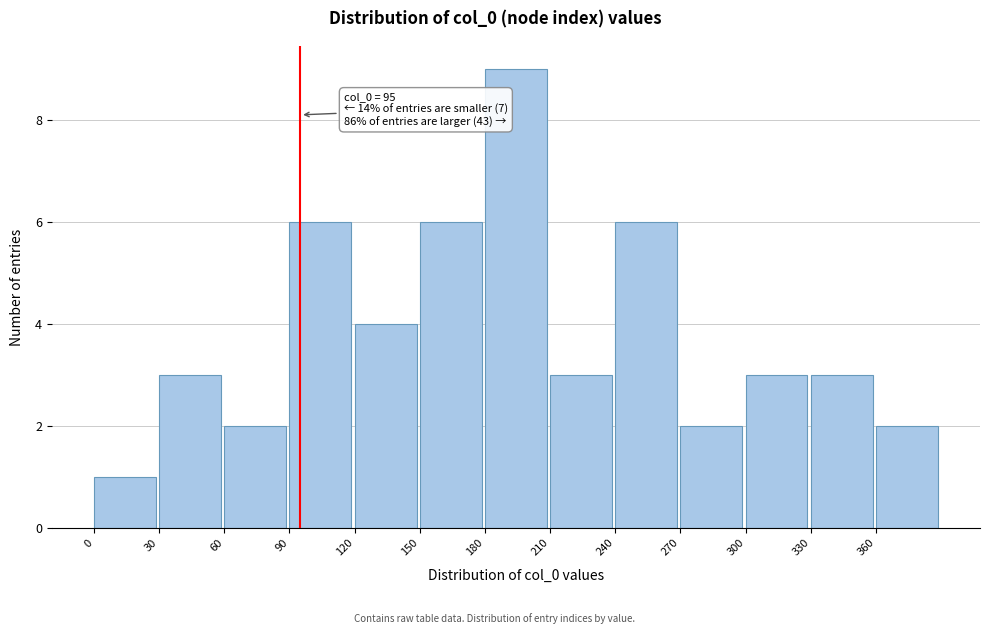

Over which range of the x-axis is the bar tallest?

180 to 210